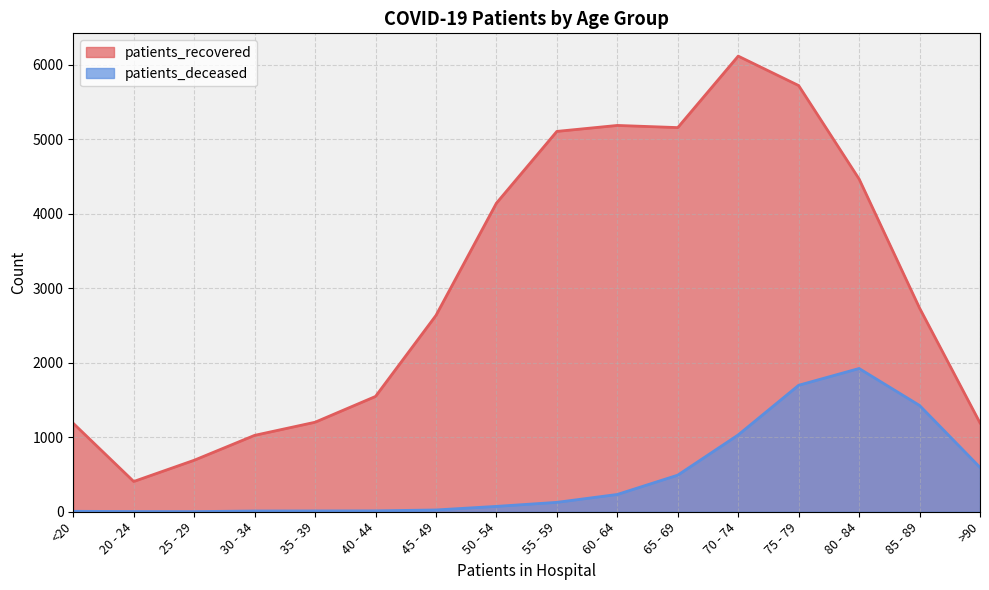

True or false: patients_recovered and patients_deceased cross at least once.

False